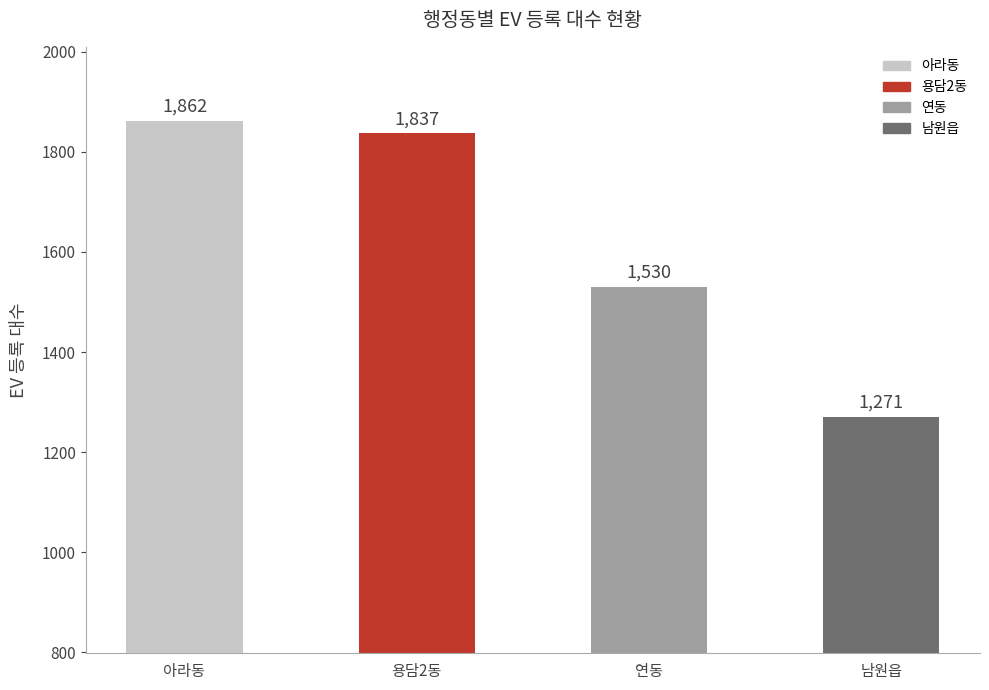

How many data points does each series have?

4